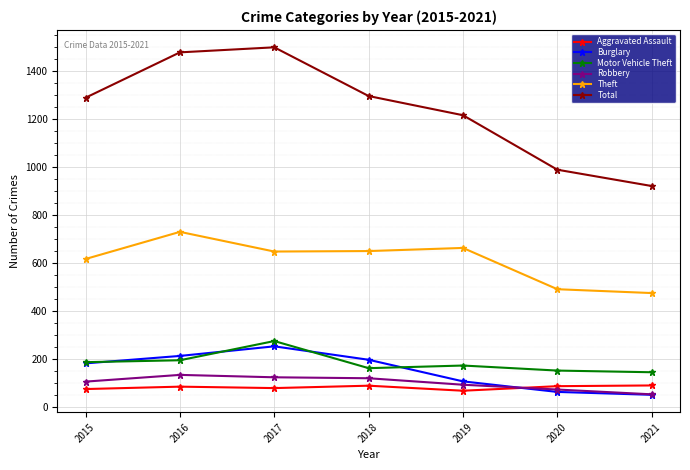

Which series has the largest range (max minus min)?

Total